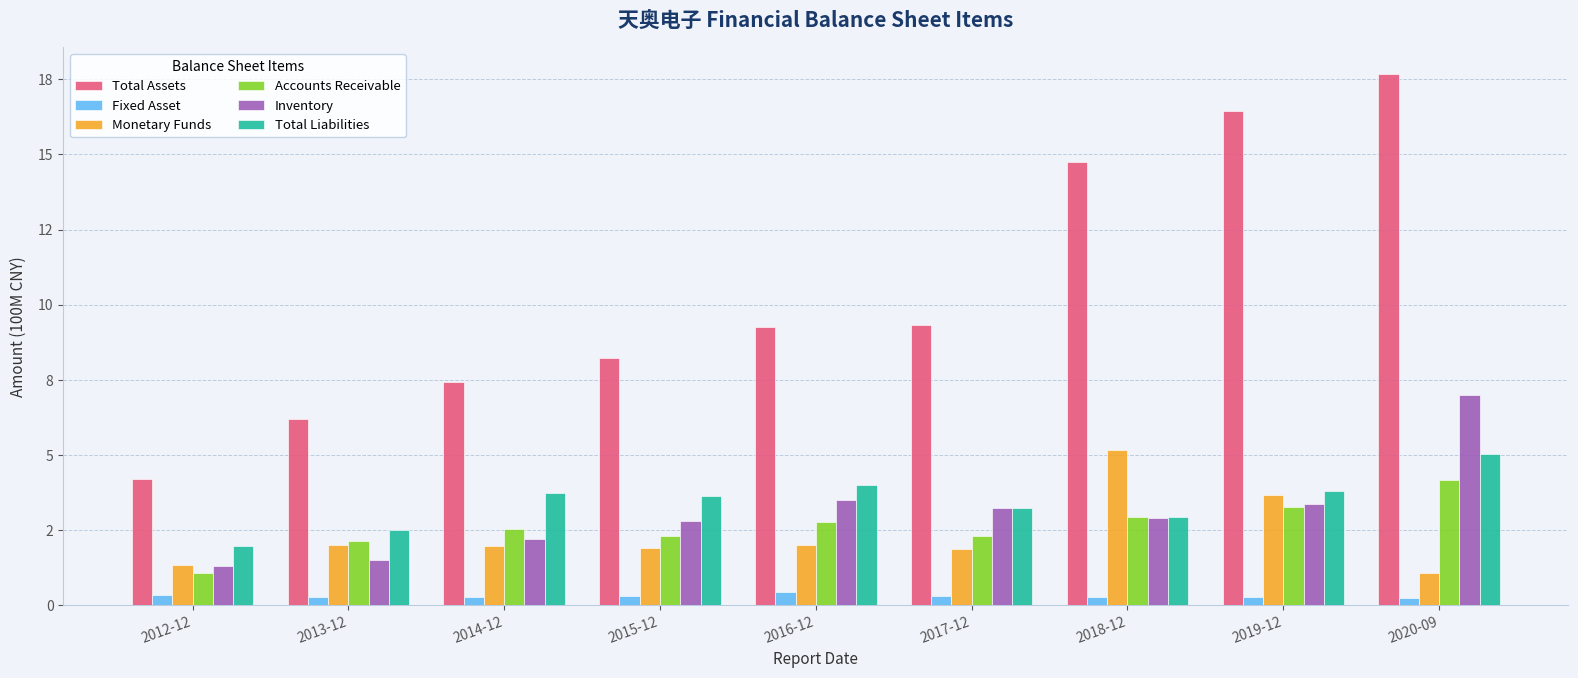

Which label corresponds to the smallest value in the chart?

2020-09